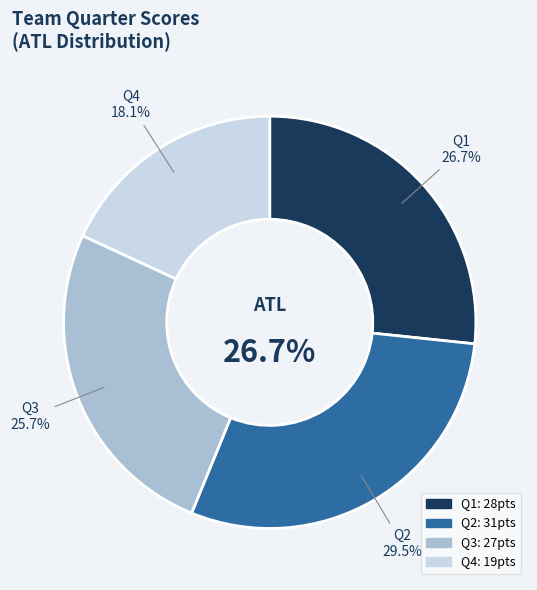

To the nearest percent, what portion does Q4 represent?

18%